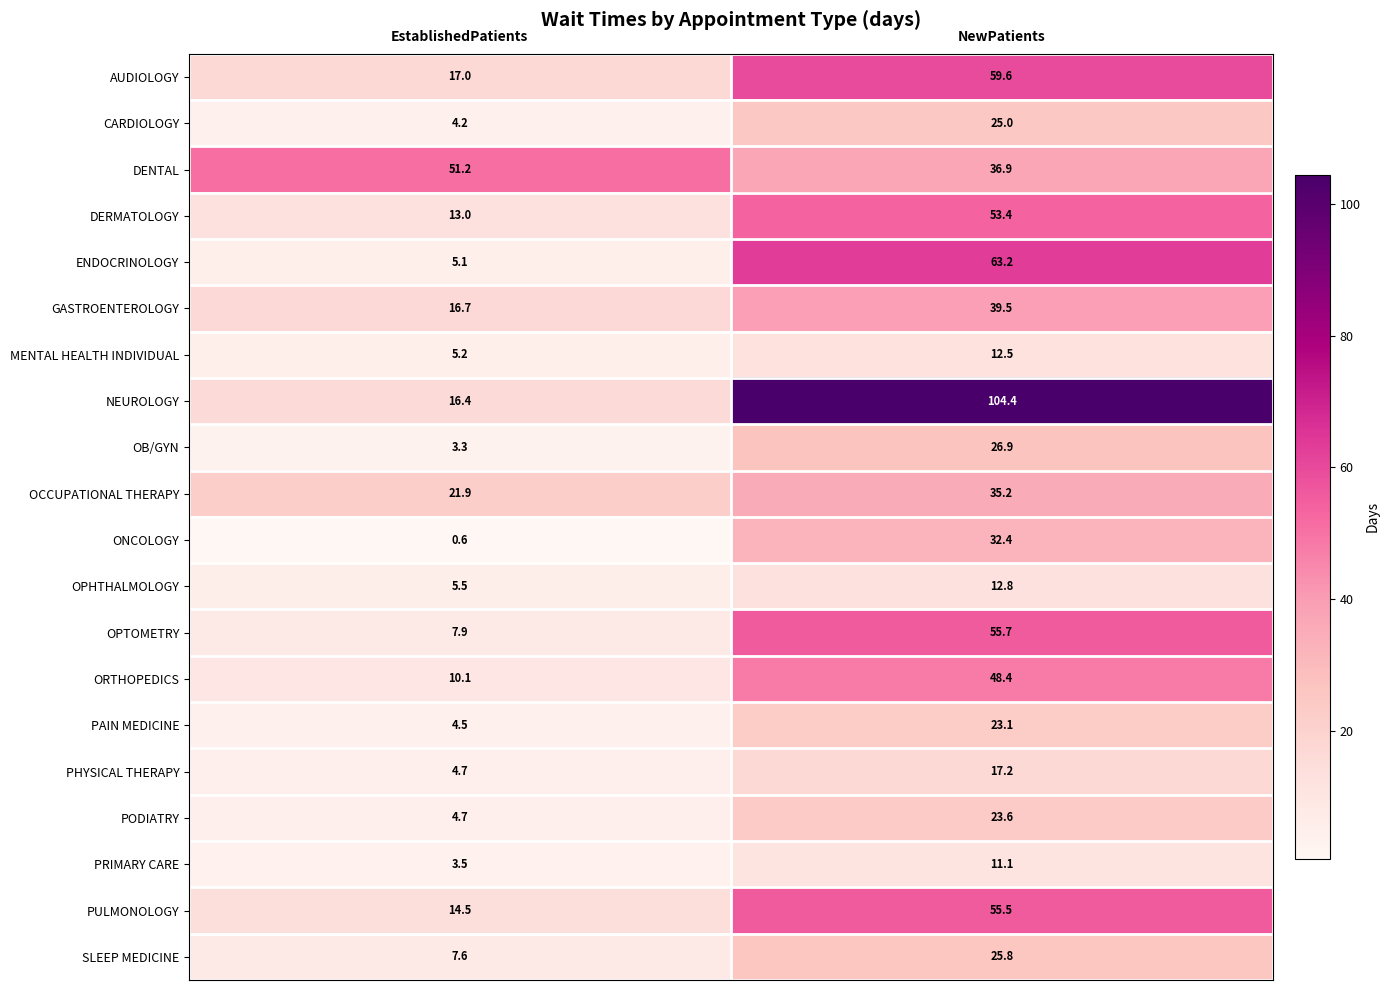

What is the average value of the PULMONOLOGY series?

35.0